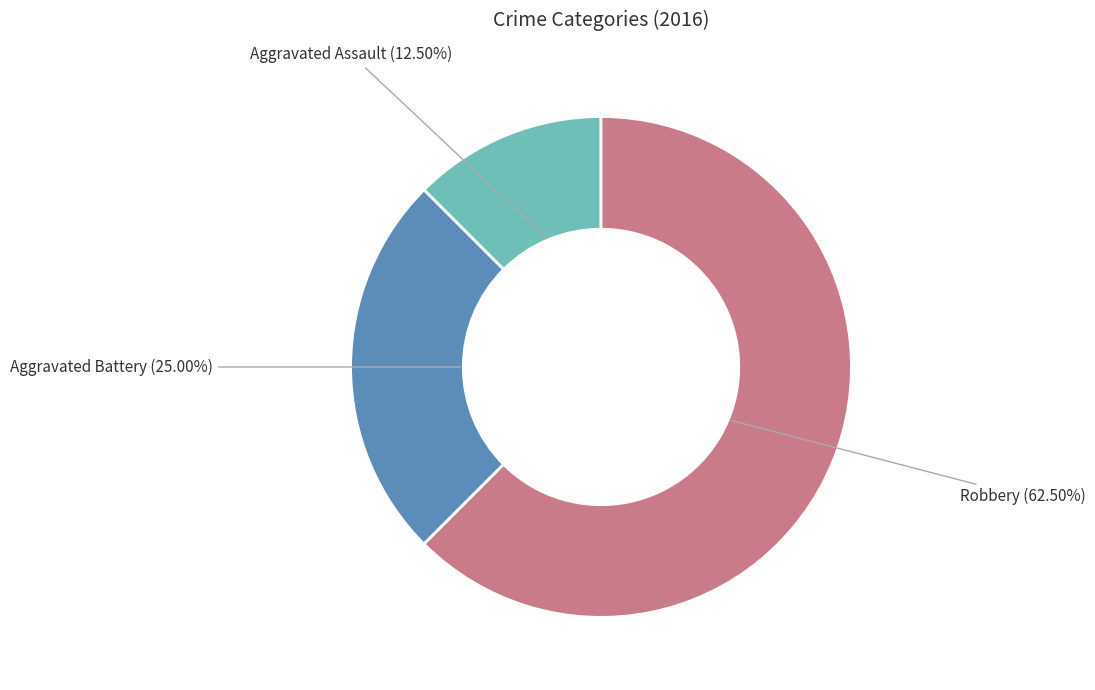

Count the number of slices in the pie.

3